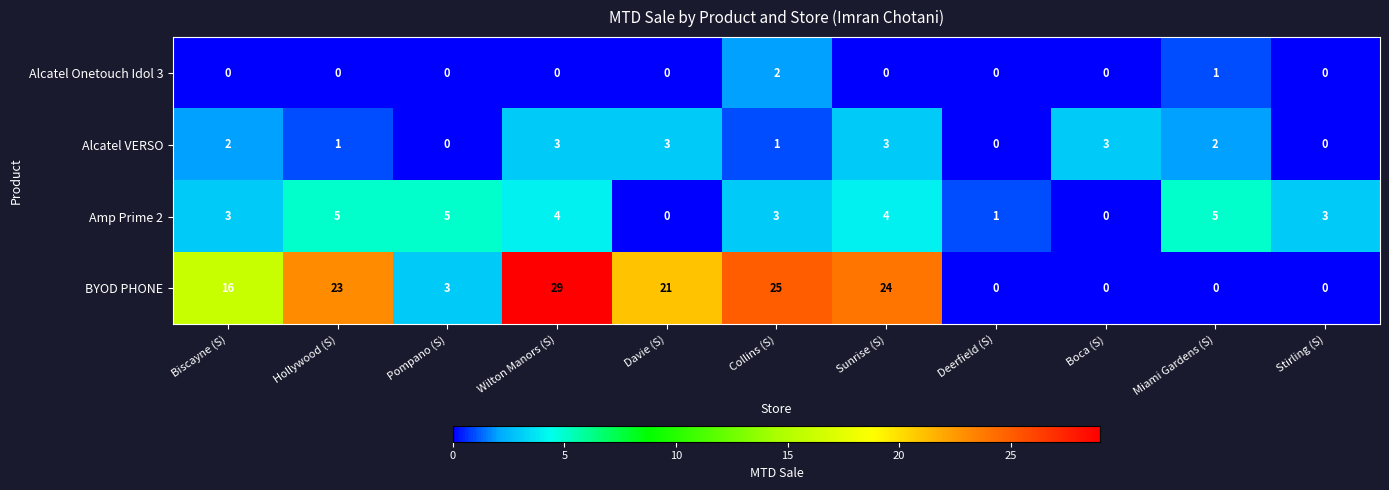

Between Pompano (S) and Davie (S), which series saw the biggest shift?

BYOD PHONE